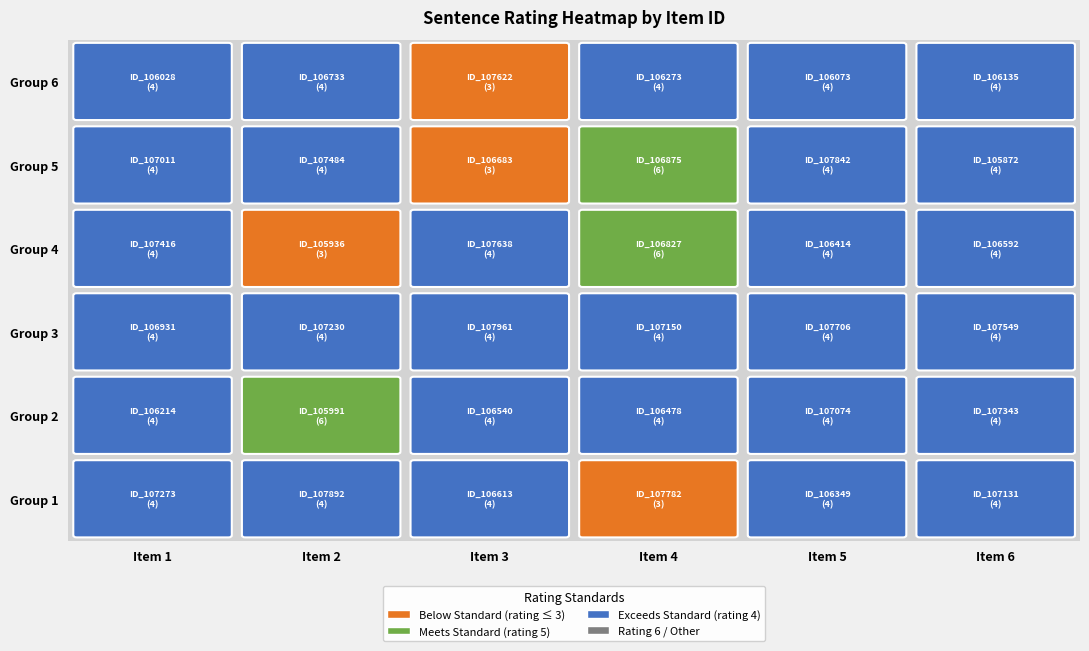

Is it true that the value at ID_105872 is 6?

False